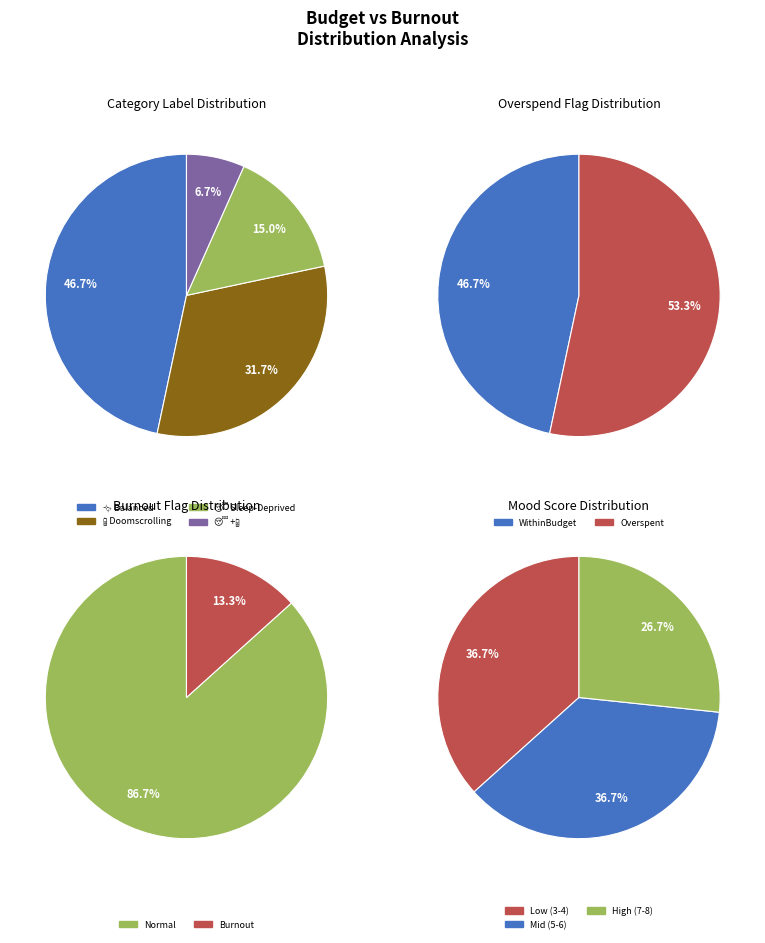

To the nearest percent, what is the difference between the largest and smallest slice percentages?

40%